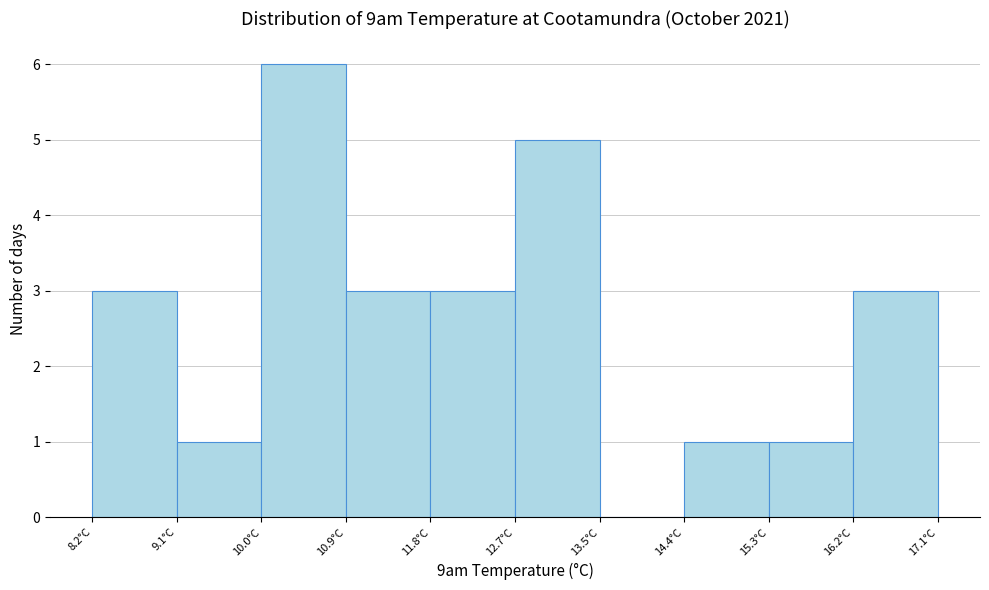

Over which range of the x-axis is the bar tallest?

9.98 to 10.87